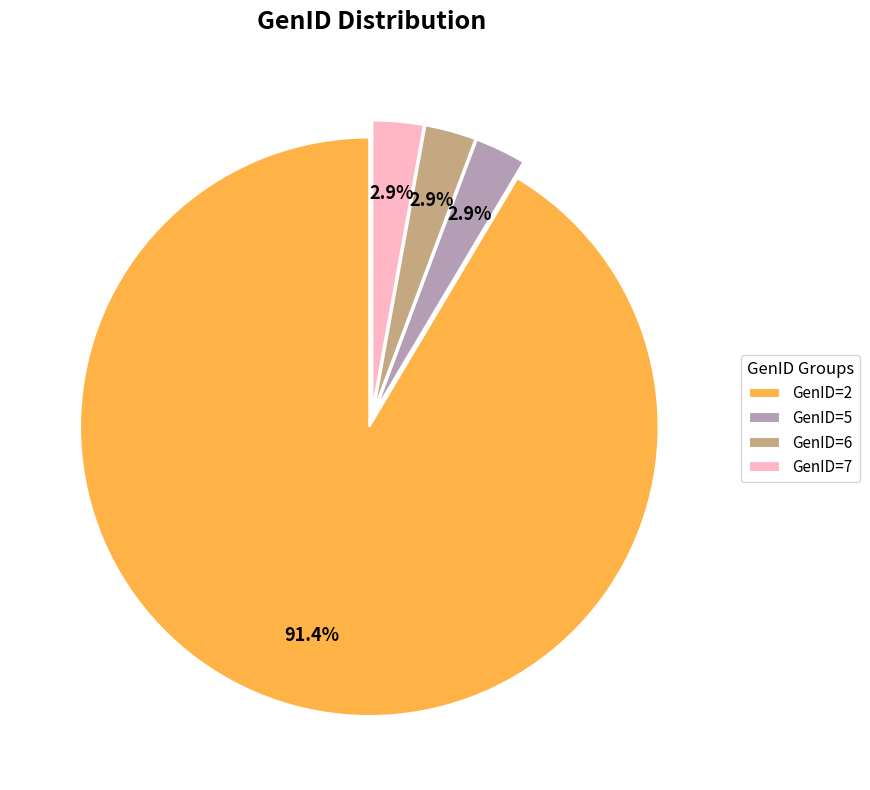

What percentage is NOT represented by GenID=7?

97.1%